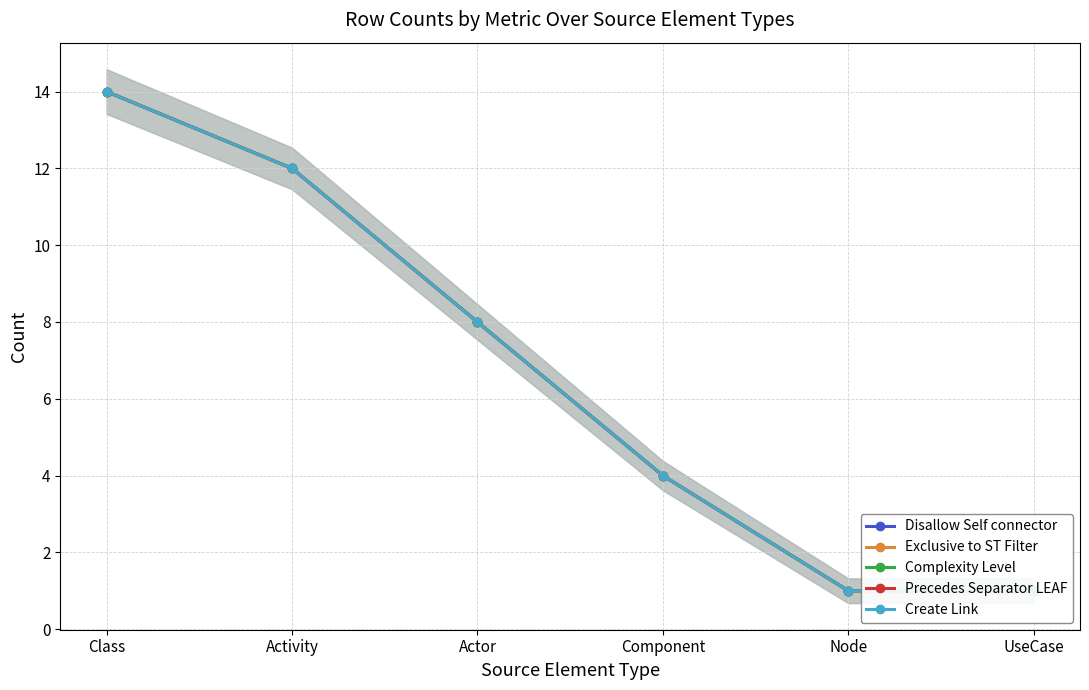

Is it true that Precedes Separator LEAF equals 14 at Class?

True